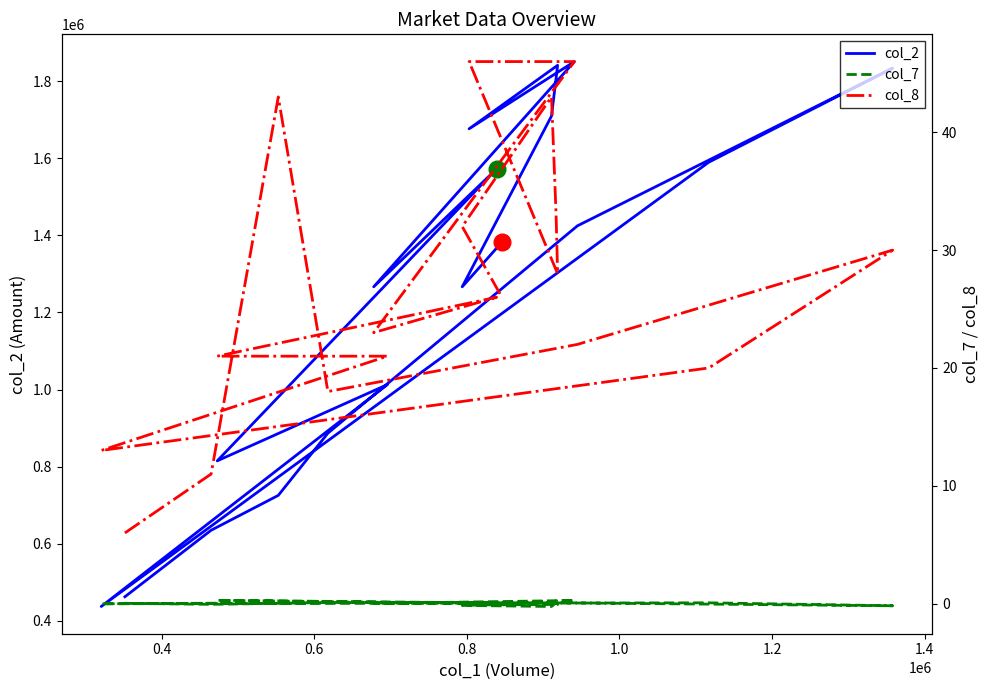

Which series has the largest total across all categories?

col_2